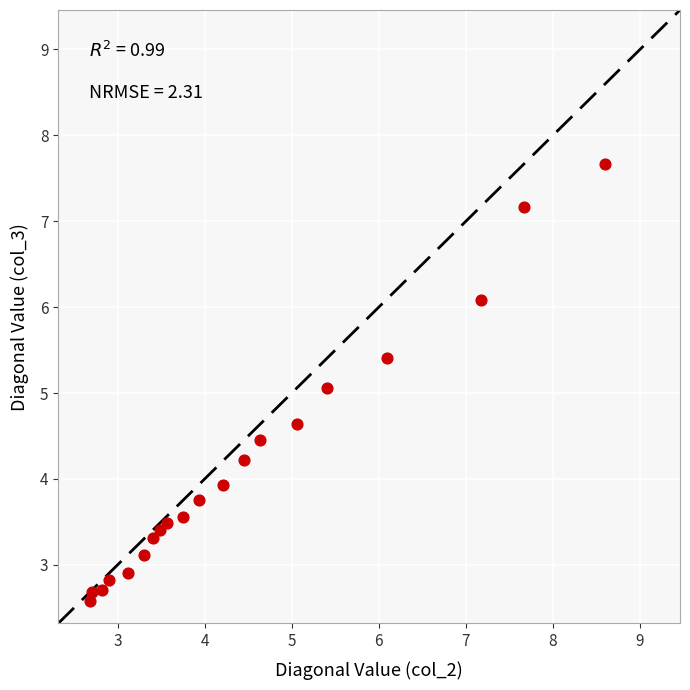

What is the range of Y values (max minus min)?

5.1